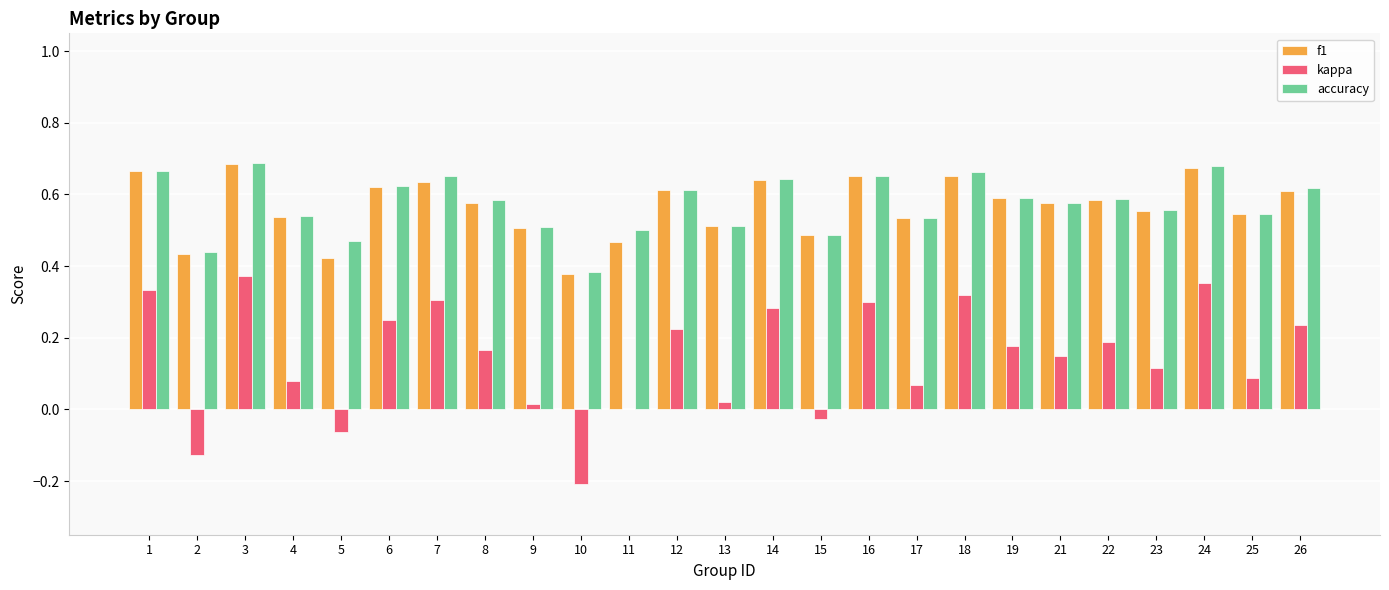

True or false: f1 has a value of 0.3 at 16.

False